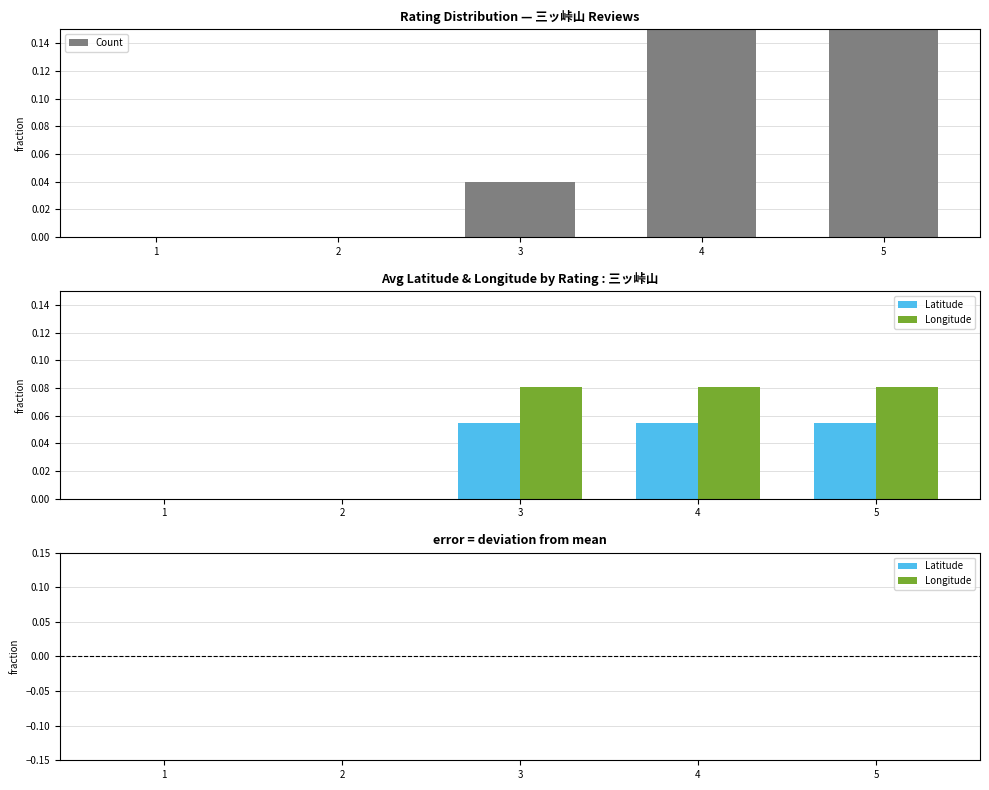

At which category is the sum across all series the highest?

5